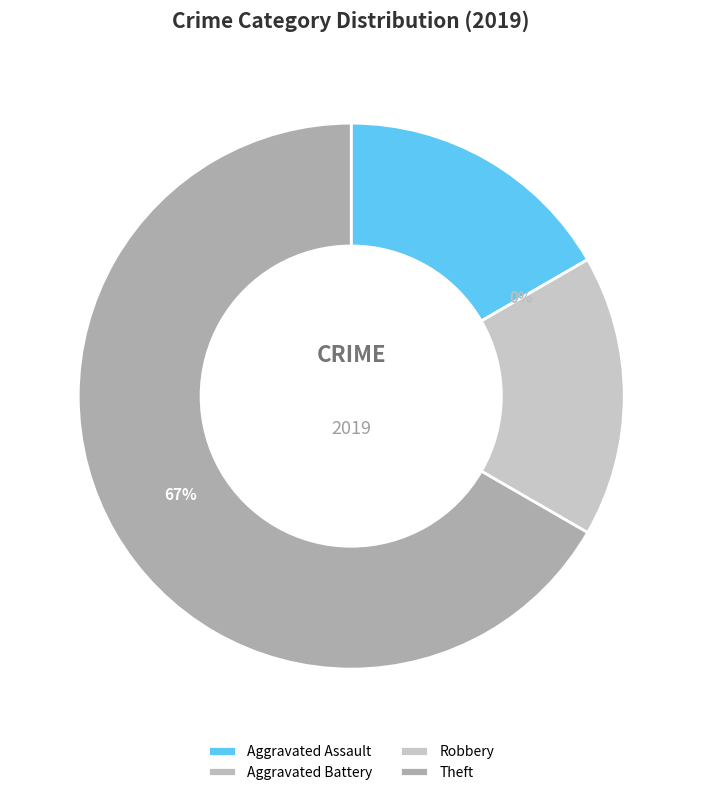

Is it true that Theft is 67% of the pie?

True